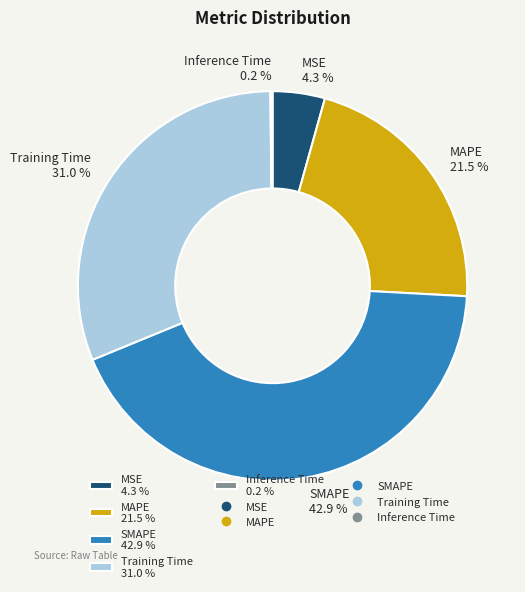

What portion of the pie excludes MSE?

95.7%